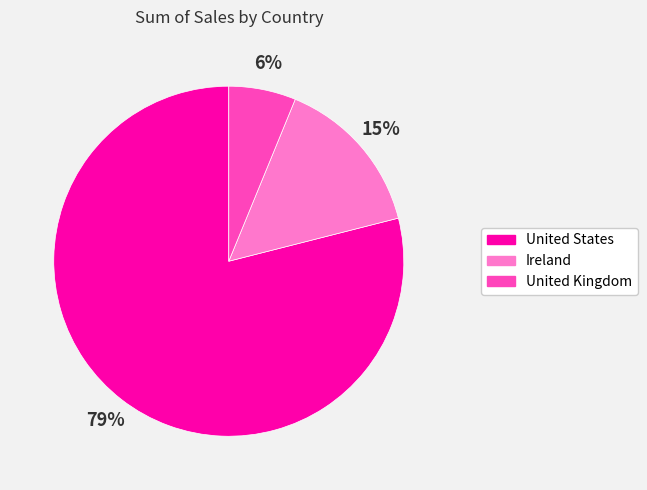

To the nearest percent, what is the combined percentage of Ireland and United States?

94%